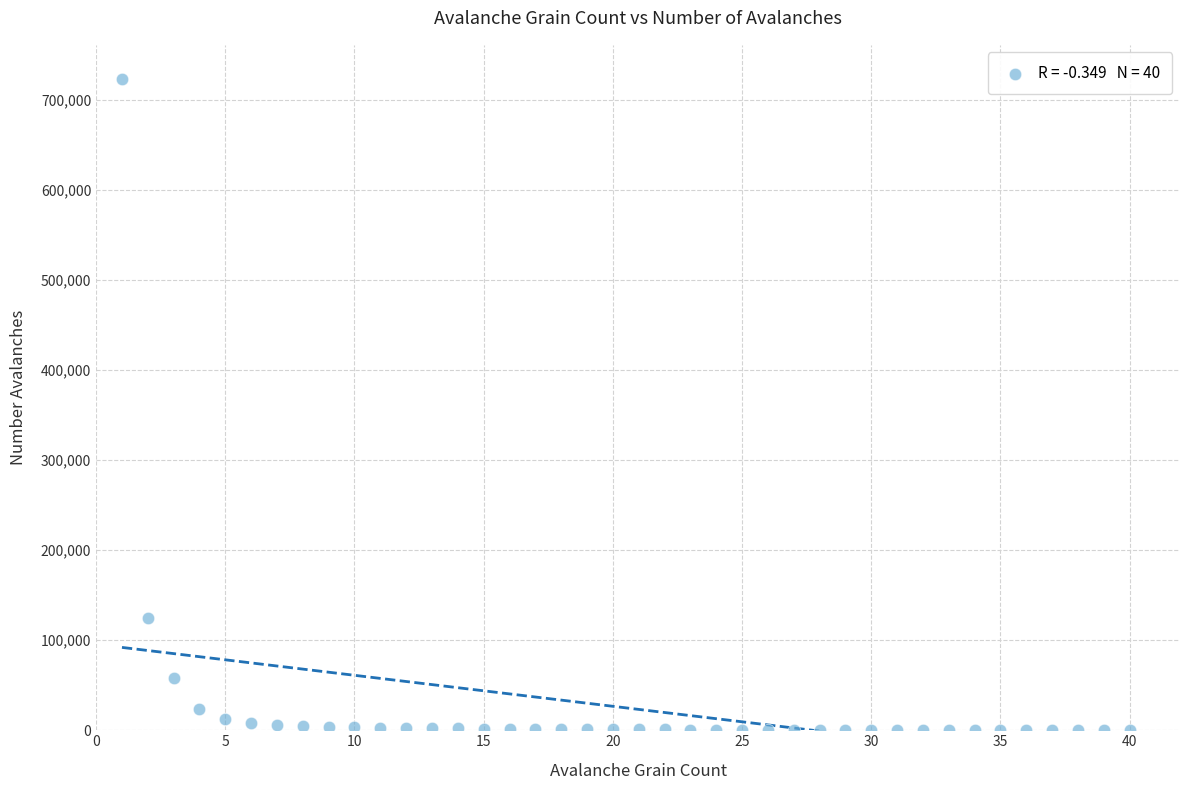

What is the range of Y values (max minus min)?

722405